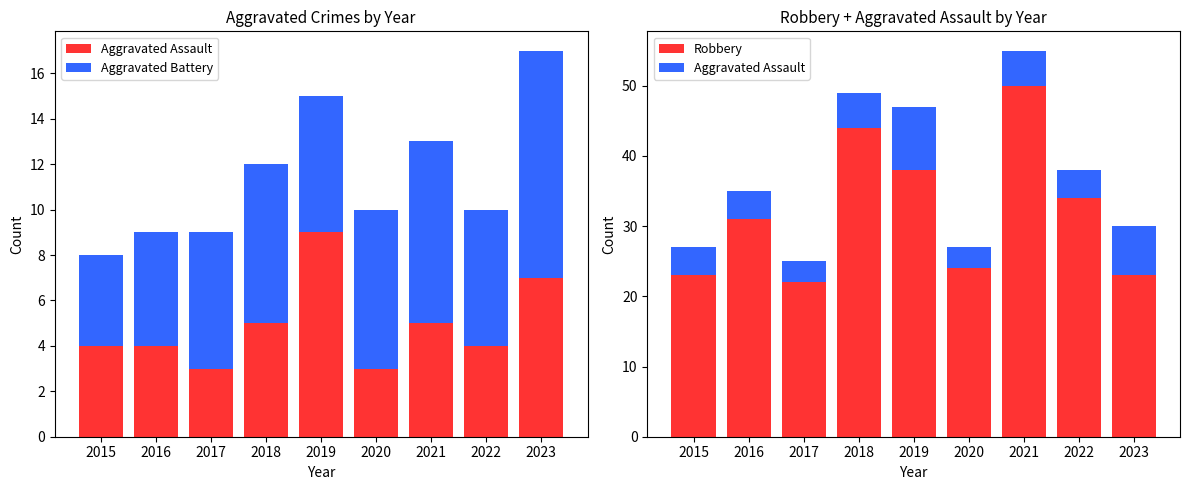

Between 2020 and 2023, which series saw the biggest shift?

Aggravated Assault